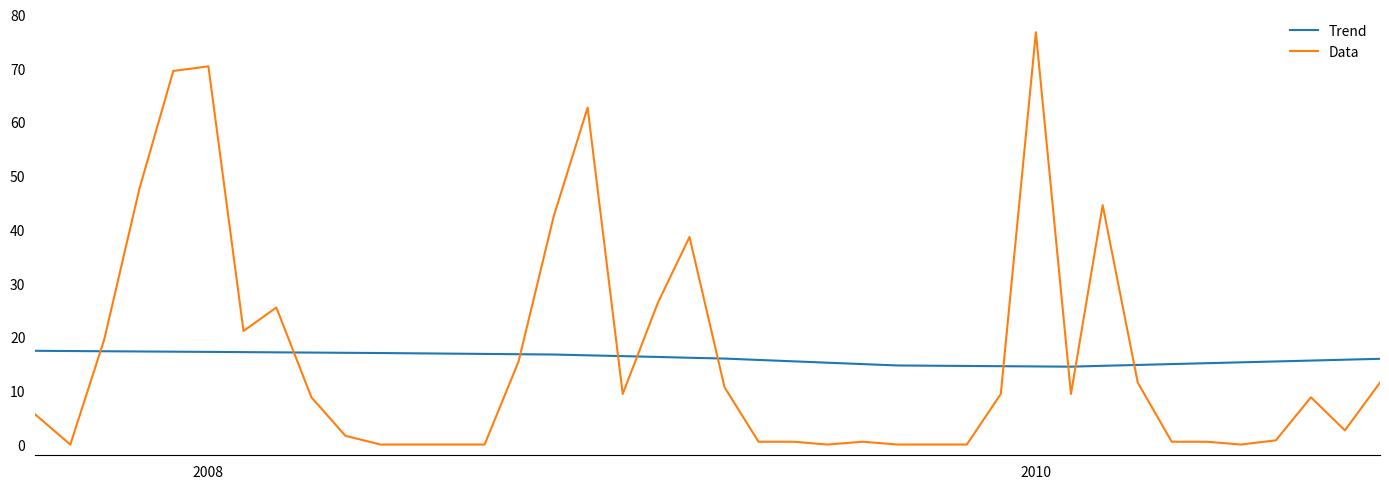

What is the maximum value for Trend?

17.5